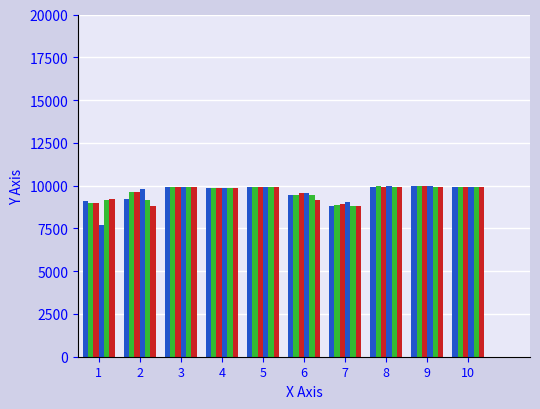

Reading right to left, transcribe all the data shown in this chart.

d1_TPR: 9906.7	9949.7	9913.0	8809.5	9436.3	9926.7	9835.8	9916.5	9243.4	9104.8
d5_TPR: 9906.7	9950.5	9960.9	8880.3	9436.3	9934.2	9871.8	9929.1	9637.0	8982.5
d9_TPR: 9906.7	9949.7	9913.0	8935.5	9585.4	9926.7	9888.3	9916.8	9647.2	8972.3
d3_TPR: 9913.5	9954.2	9968.5	9016.6	9589.0	9946.0	9888.3	9945.4	9780.2	7676.0
d7_TPR: 9898.3	9941.1	9913.0	8809.5	9436.3	9926.7	9835.8	9916.0	9130.9	9143.6
d11_TPR: 9889.8	9916.0	9913.0	8797.4	9167.1	9926.7	9835.8	9915.5	8783.2	9242.8